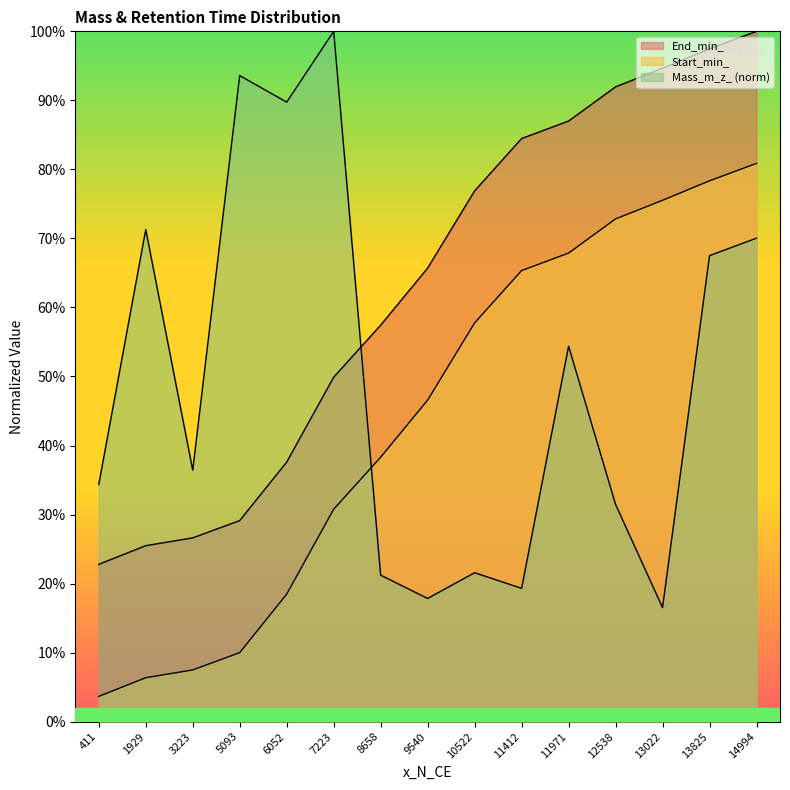

Where do Start_min_ and Mass_m_z_ first cross each other?

7223 and 8658